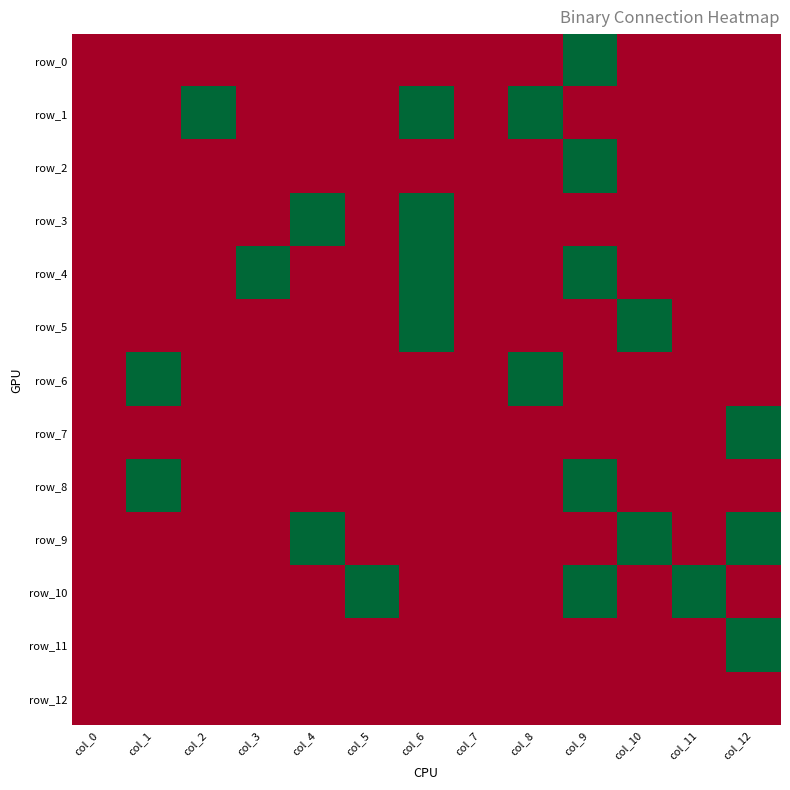

Reading left to right, transcribe all the data shown in this chart.

row_0: 0	0	0	0	0	0	0	0	0	1	0	0	0
row_1: 0	0	1	0	0	0	1	0	1	0	0	0	0
row_2: 0	0	0	0	0	0	0	0	0	1	0	0	0
row_3: 0	0	0	0	1	0	1	0	0	0	0	0	0
row_4: 0	0	0	1	0	0	1	0	0	1	0	0	0
row_5: 0	0	0	0	0	0	1	0	0	0	1	0	0
row_6: 0	1	0	0	0	0	0	0	1	0	0	0	0
row_7: 0	0	0	0	0	0	0	0	0	0	0	0	1
row_8: 0	1	0	0	0	0	0	0	0	1	0	0	0
row_9: 0	0	0	0	1	0	0	0	0	0	1	0	1
row_10: 0	0	0	0	0	1	0	0	0	1	0	1	0
row_11: 0	0	0	0	0	0	0	0	0	0	0	0	1
row_12: 0	0	0	0	0	0	0	0	0	0	0	0	0